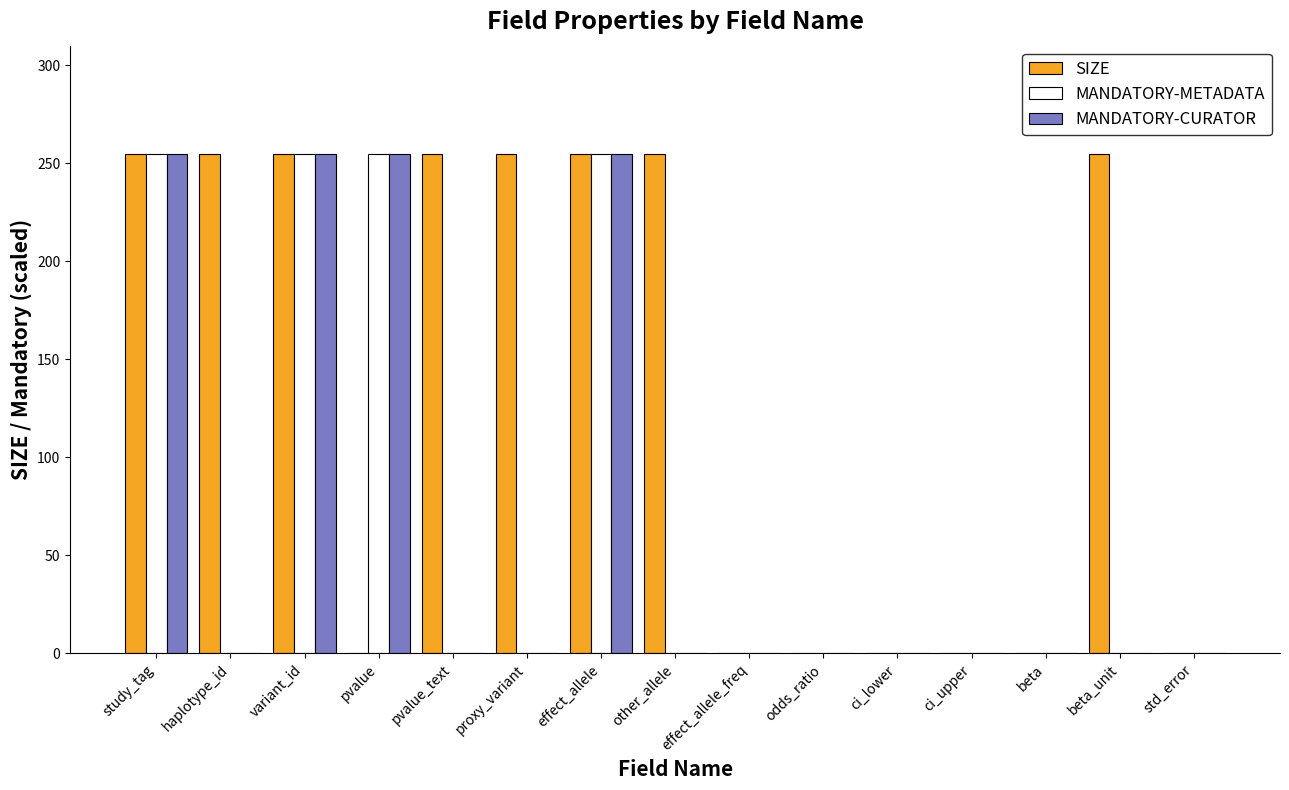

Which series has the largest total across all categories?

SIZE